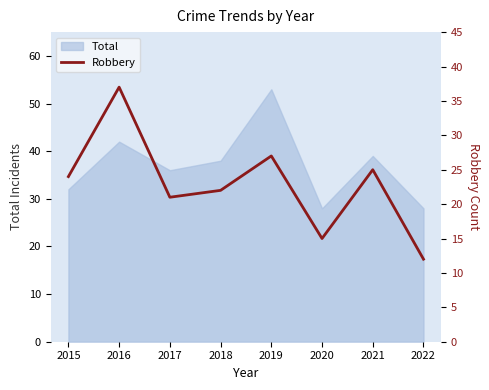

What is the difference between the values at 2020 and 2021?

10